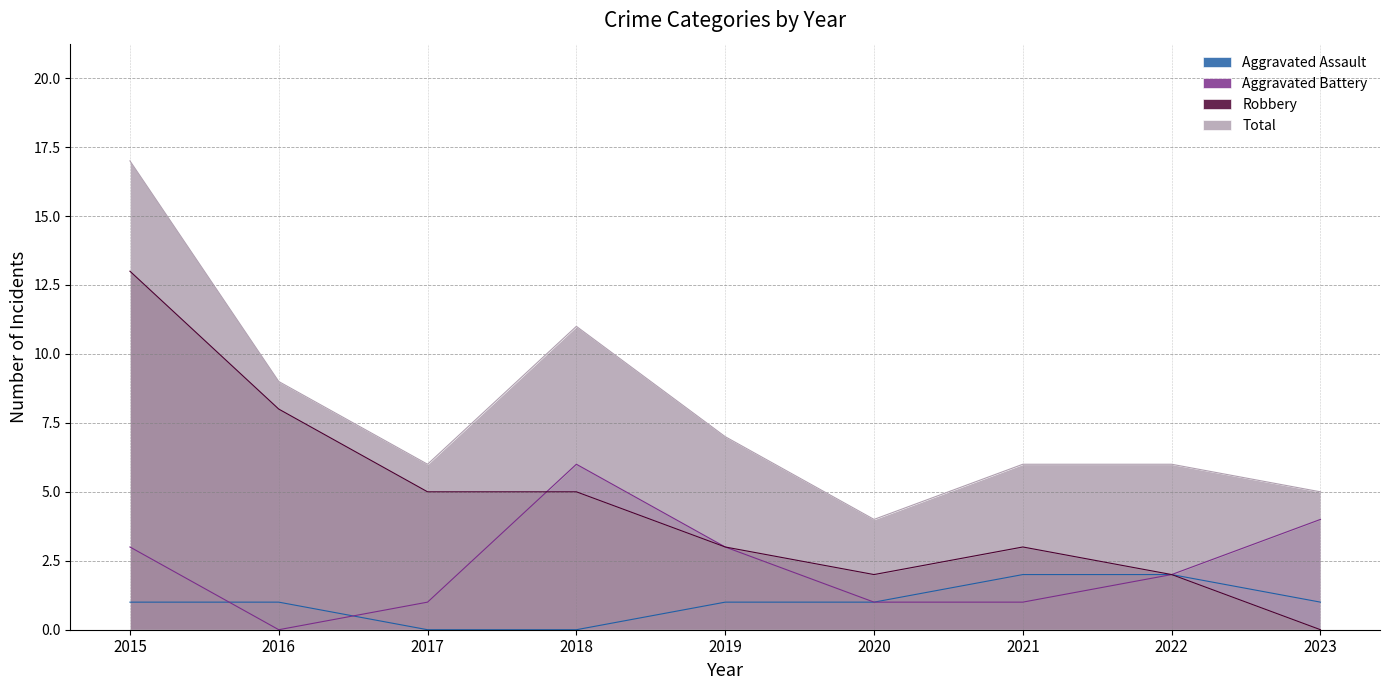

Count the number of data series in this chart.

4